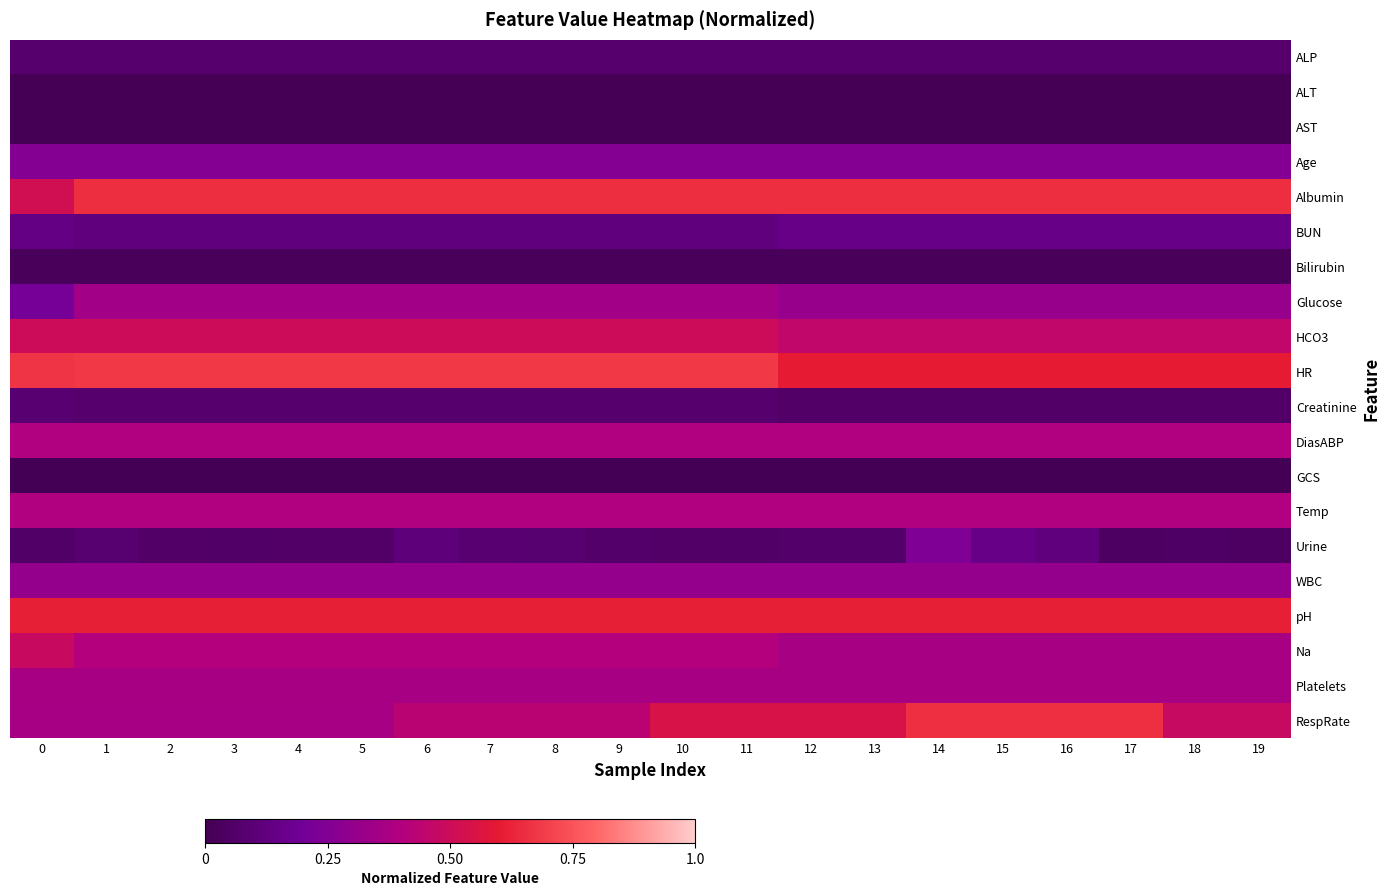

Count the number of categories in the chart.

20